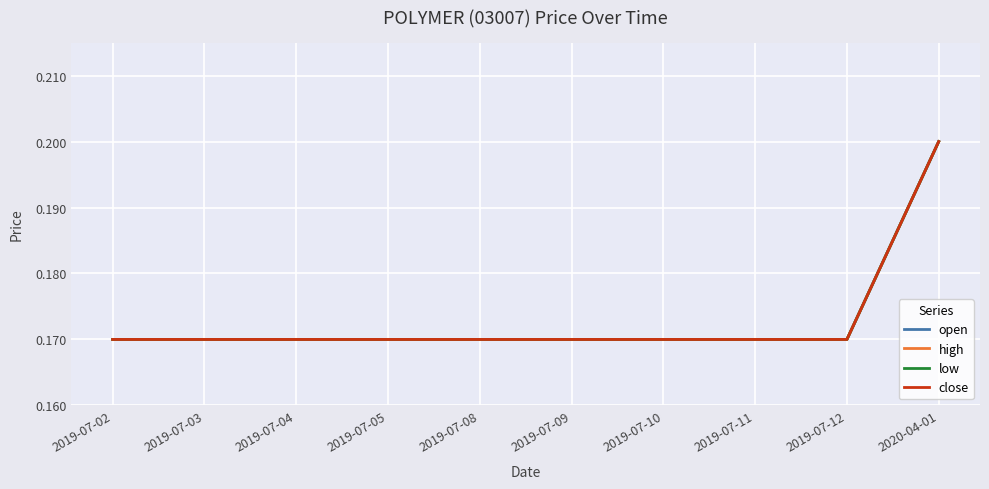

Is the value of close at 2019-07-10 greater than the value of open at 2020-04-01?

No